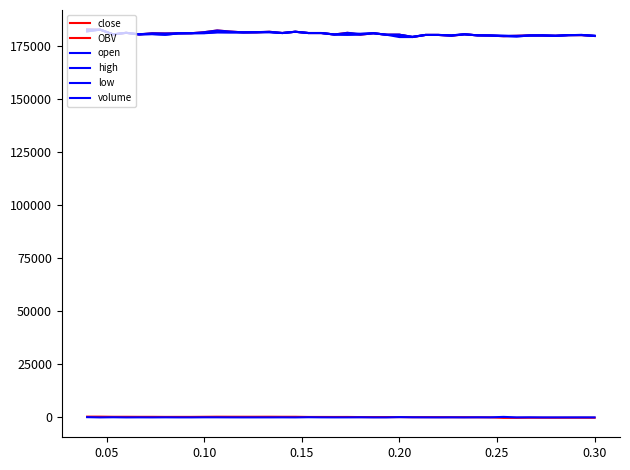

Which series has the largest total across all categories?

high